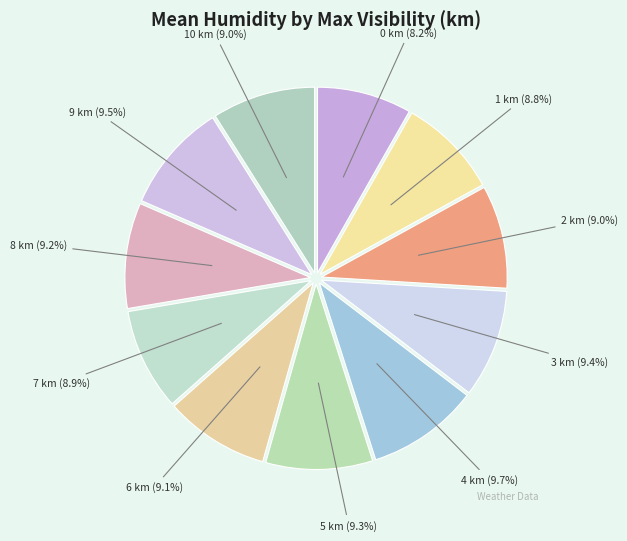

Count the number of slices in the pie.

11